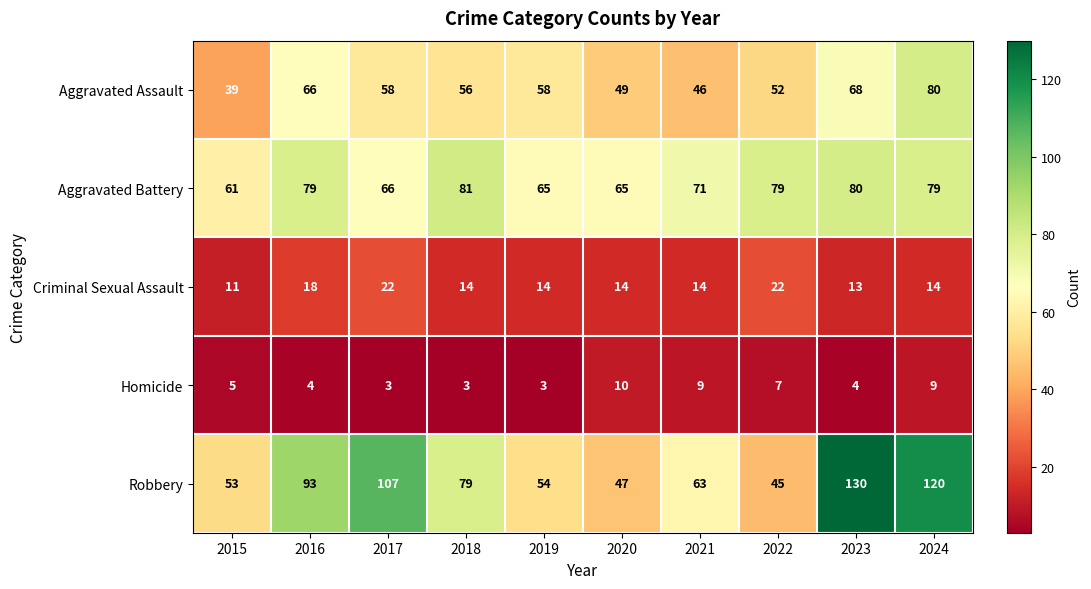

True or false: Aggravated Assault has a value of 58 at 2017.

True